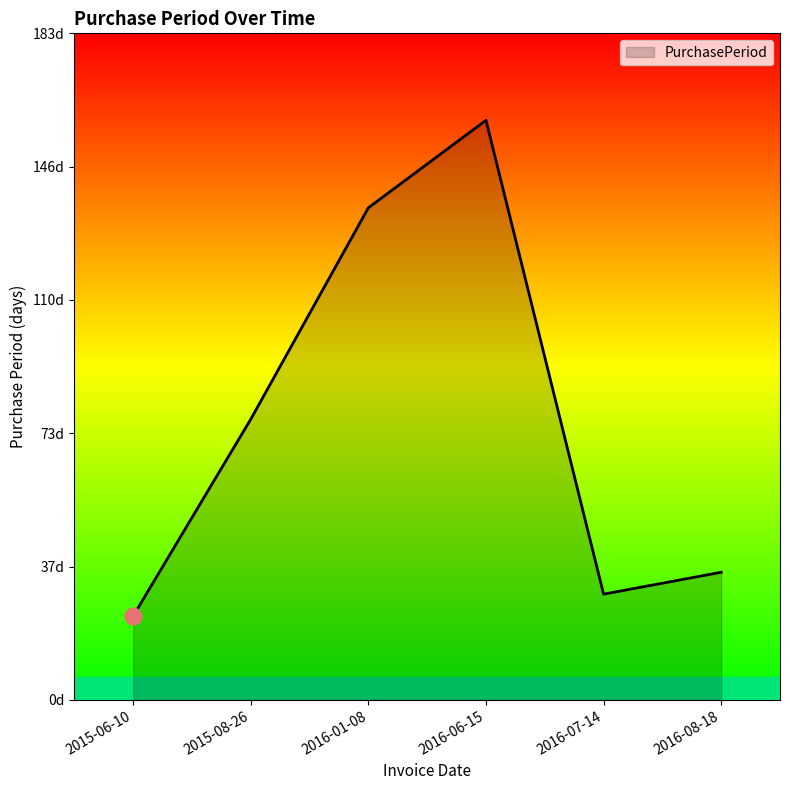

Does the chart have visible grid lines?

No